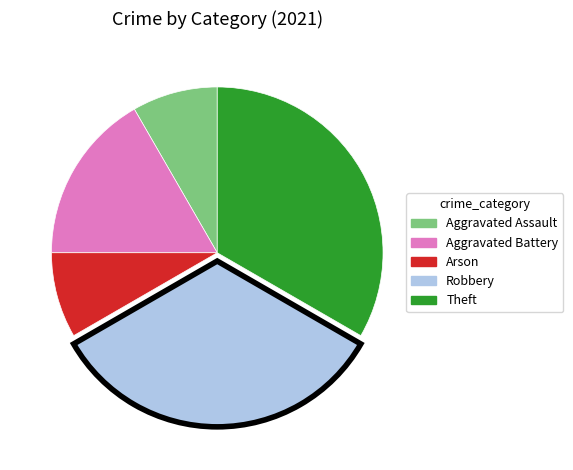

Which has a higher value, Robbery or Aggravated Battery?

Robbery